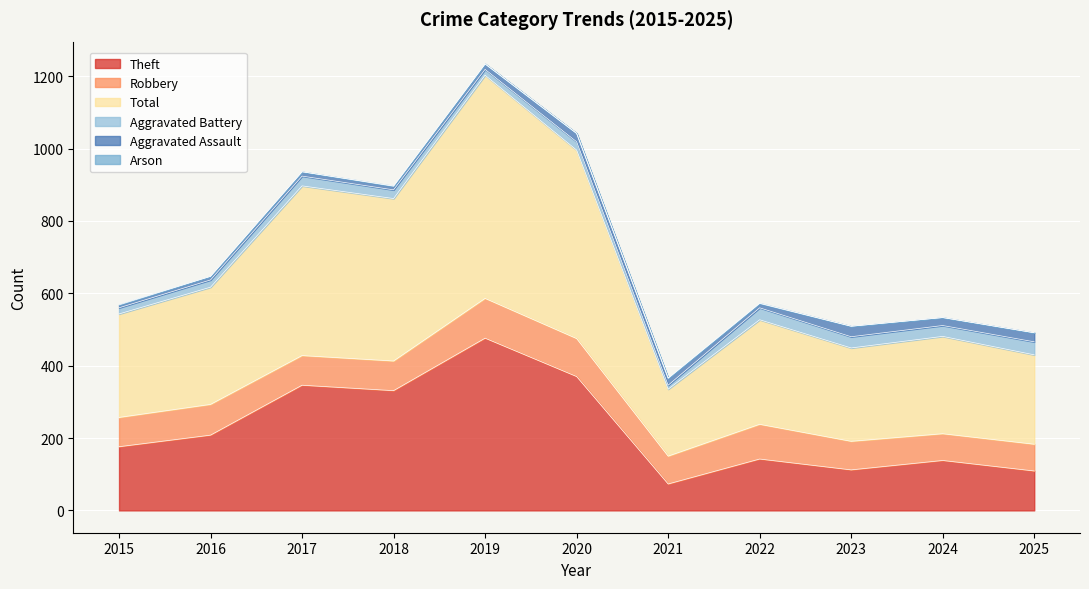

What is the sum of the Aggravated Battery values at 2015 and 2017?

44